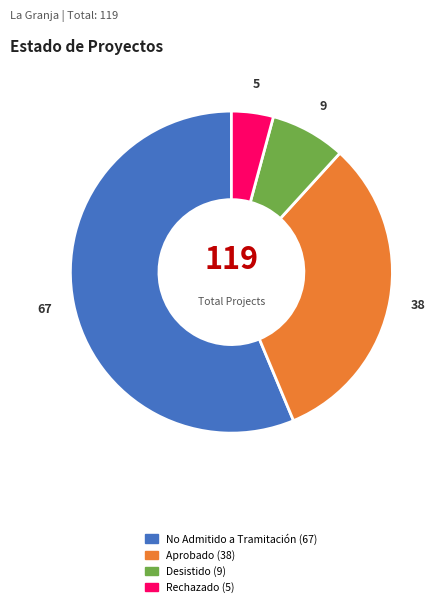

Rank the categories by value from highest to lowest.

No Admitido a Tramitación, Aprobado, Desistido, Rechazado